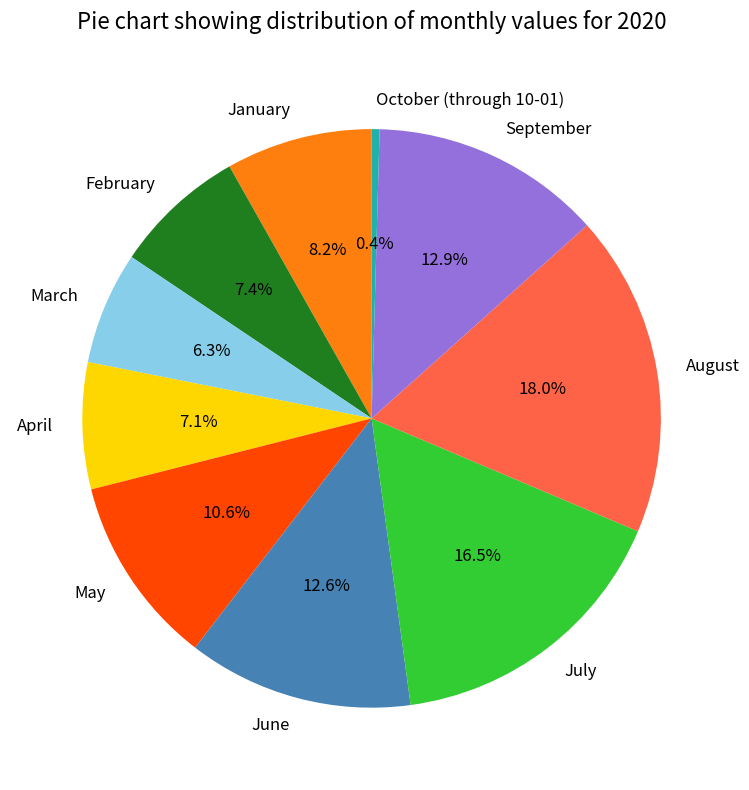

True or false: August accounts for 5% of the total.

False